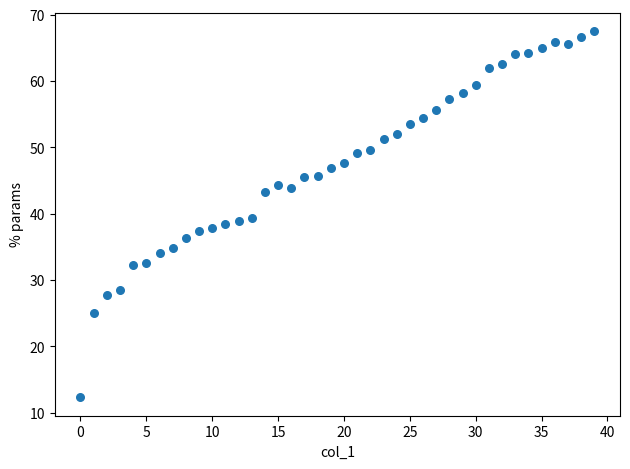

What is the range of Y values (max minus min)?

55.2